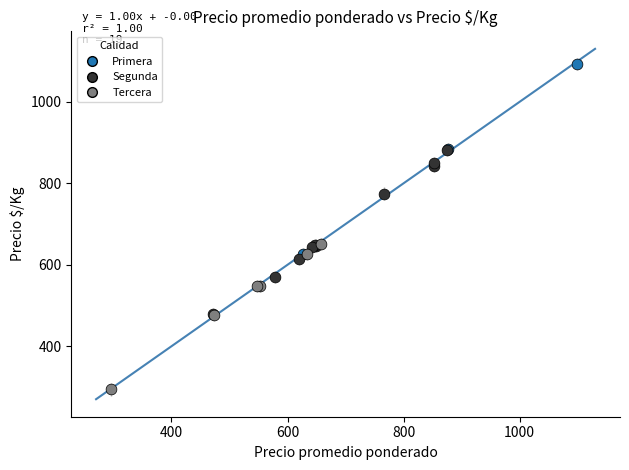

Which series has the widest spread of Y values?

Primera